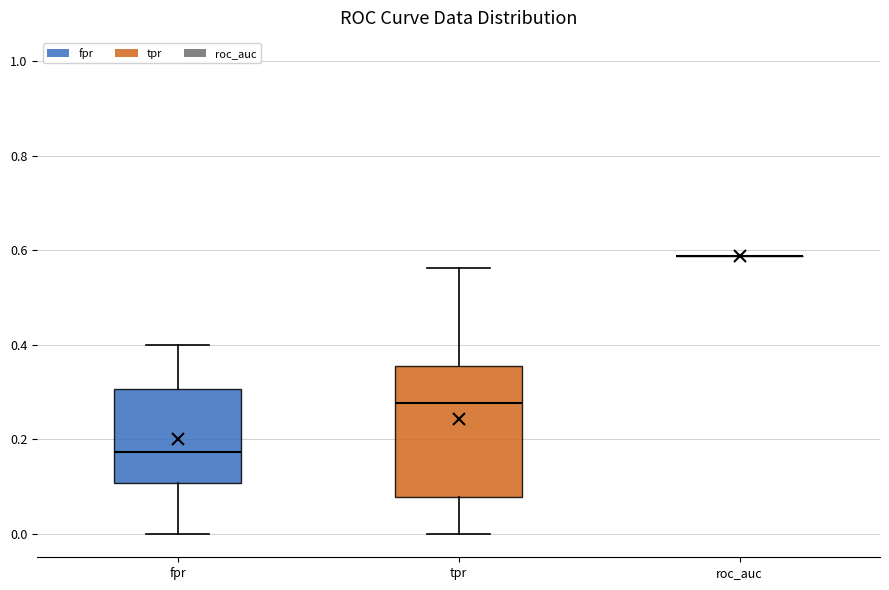

Reading left to right, read every box against the y-axis: the position of its median line, the range the box covers, and the ends of its whiskers. The values are not printed on the chart, so give them approximately, as read against the axis.

fpr: median 0.18, box 0.10 to 0.30, whiskers 0.00 to 0.40
tpr: median 0.28, box 0.08 to 0.36, whiskers 0.00 to 0.56
roc_auc: box collapsed to a line at 0.58, whiskers 0.58 to 0.58